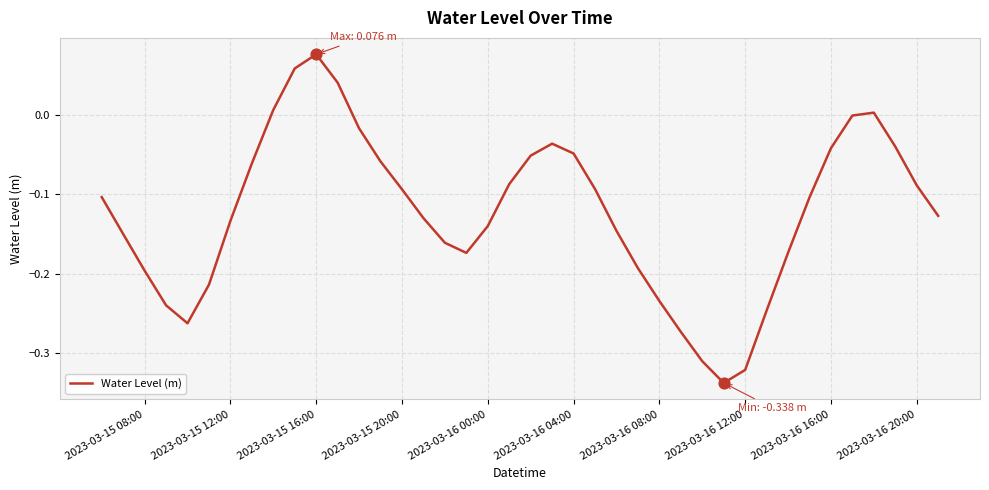

Is this an area chart (filled region under the line)?

No